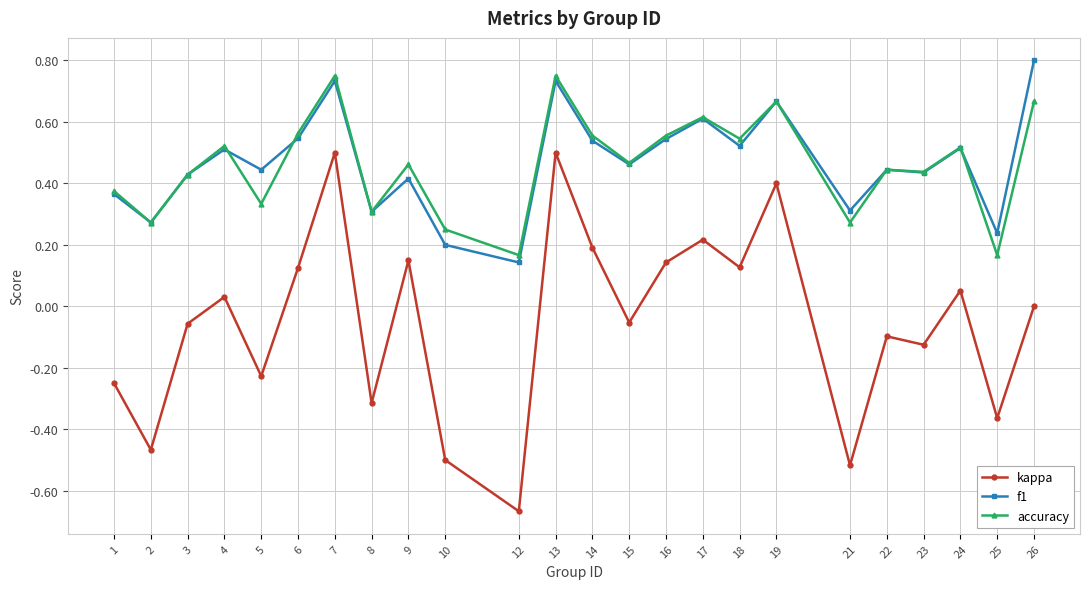

True or false: accuracy and f1 intersect in this chart.

True